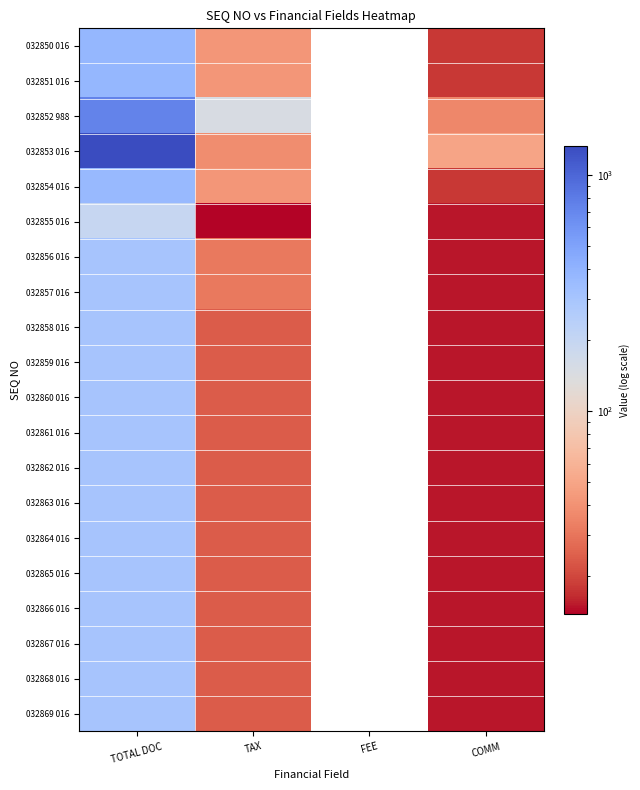

List the labels in order of 032856 016 value, largest first.

TOTAL DOC, TAX, FEE, COMM